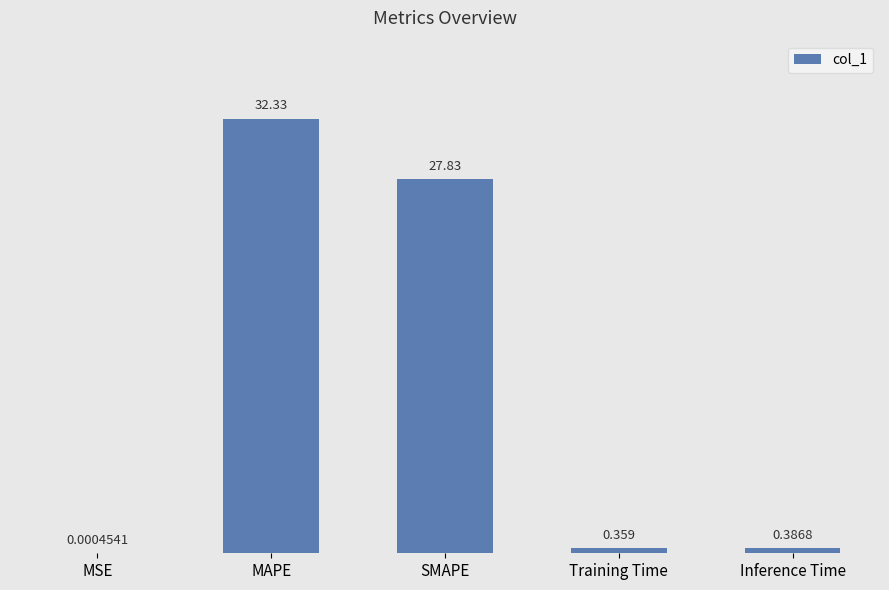

At which category does the chart reach its peak across all series?

MAPE